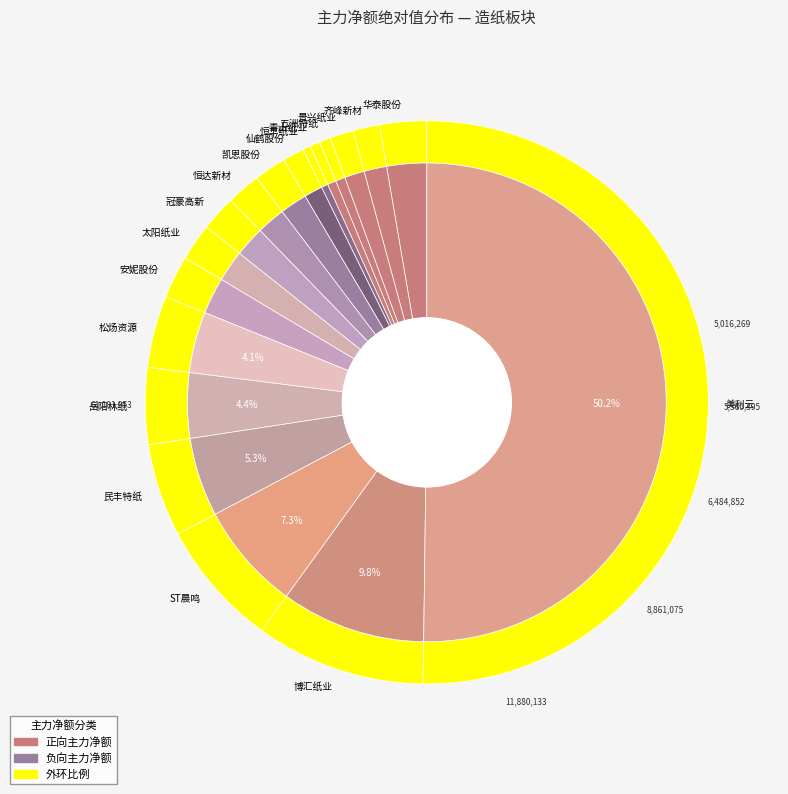

How many slices are in this pie chart?

18